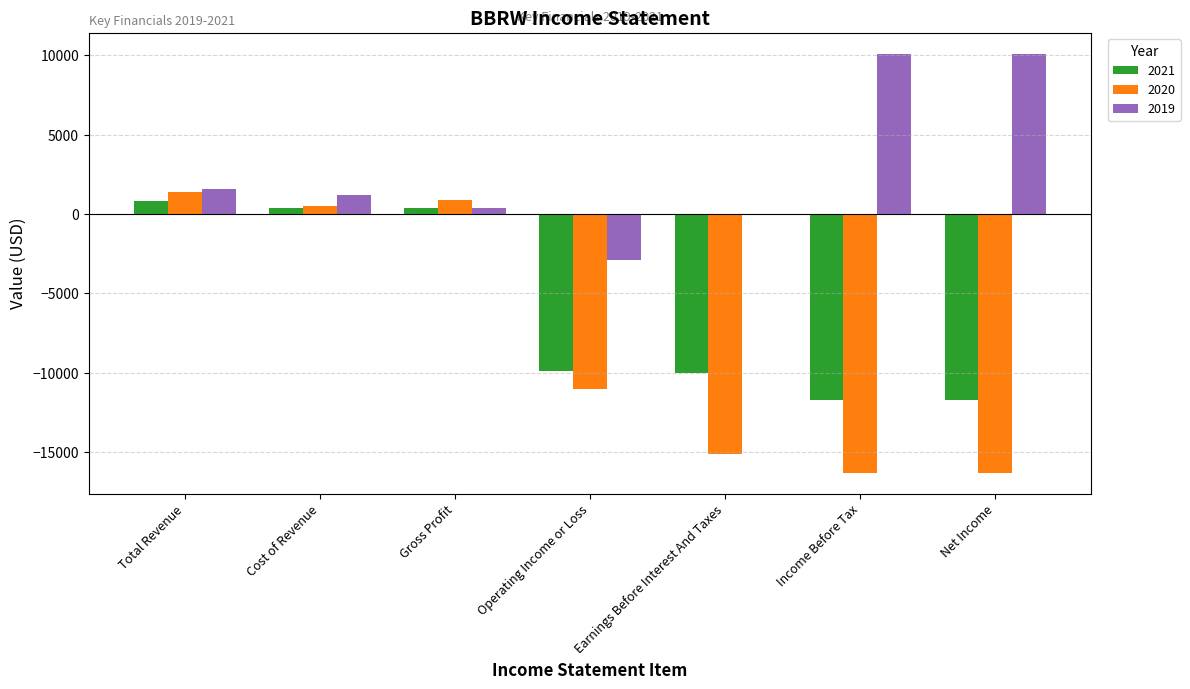

Which series changed the most between Total Revenue and Earnings Before Interest And Taxes?

2020